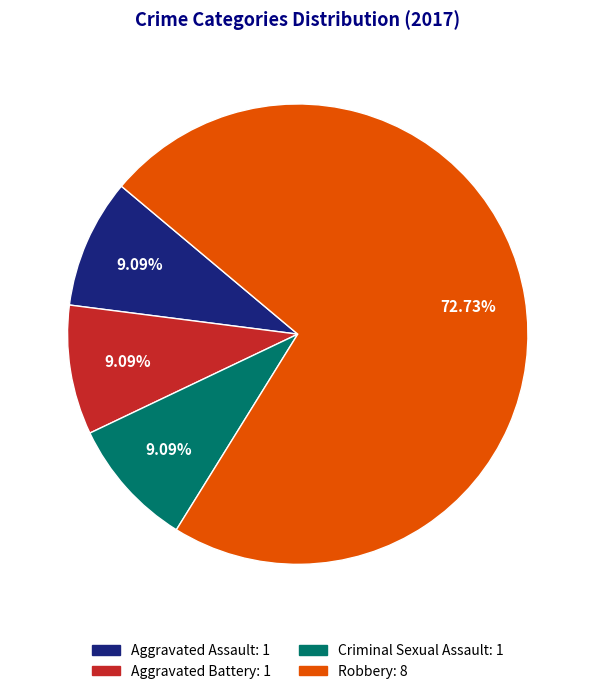

The Aggravated Battery slice represents 1% of the pie. True or false?

False